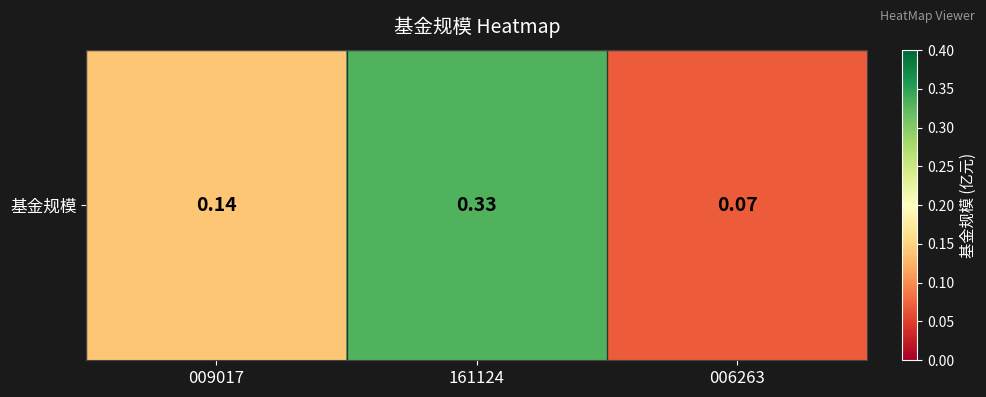

Reading left to right, transcribe all the data shown in this chart.

0.1	0.3	0.1